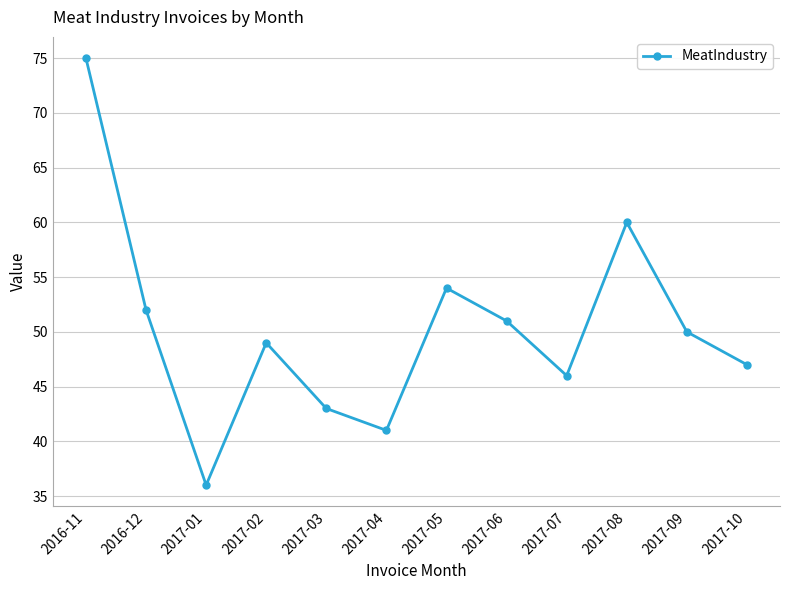

Read the value at 2017-10, to the nearest 10.

50